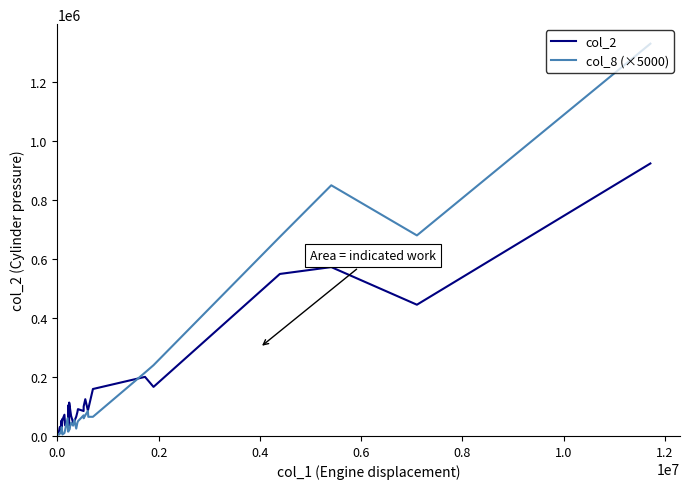

How many times do col_8 (×5000) and col_2 cross each other?

9